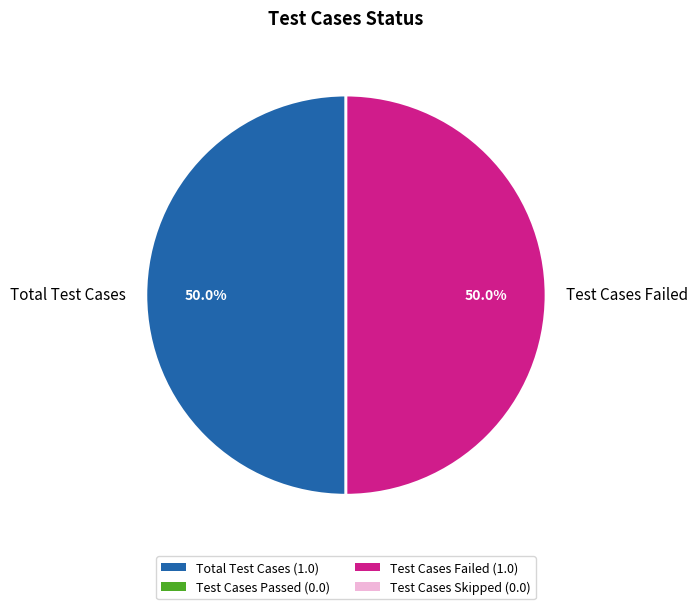

Approximately how many times larger is the value at Total Test Cases compared to Test Cases Failed?

1.0